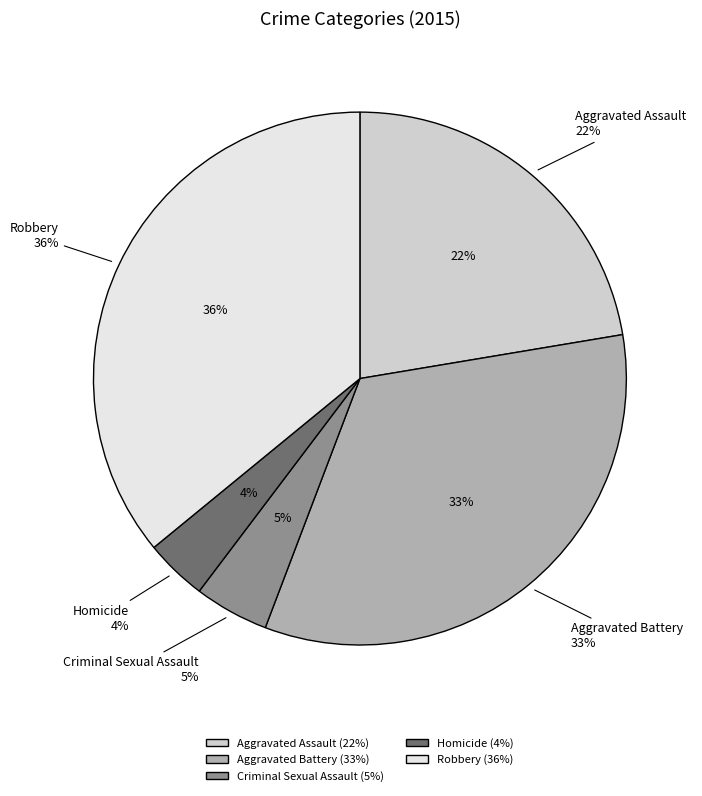

Rank the categories by value from lowest to highest.

Homicide, Criminal Sexual Assault, Aggravated Assault, Aggravated Battery, Robbery